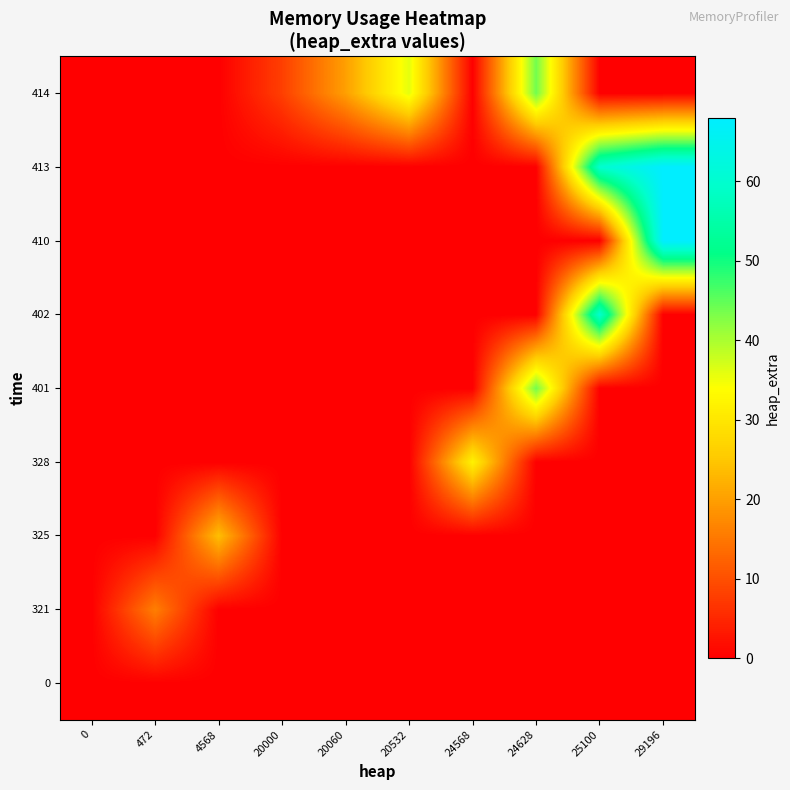

Reading right to left, what are all the values shown in this chart?

0: 29196=0	25100=0	24628=0	24568=0	20532=0	20060=0	20000=0	4568=0	472=0	0=0
321: 29196=0	25100=0	24628=0	24568=0	20532=0	20060=0	20000=0	4568=0	472=16	0=0
325: 29196=0	25100=0	24628=0	24568=0	20532=0	20060=0	20000=0	4568=24	472=0	0=0
328: 29196=0	25100=0	24628=0	24568=32	20532=0	20060=0	20000=0	4568=0	472=0	0=0
401: 29196=0	25100=0	24628=44	24568=0	20532=0	20060=0	20000=0	4568=0	472=0	0=0
402: 29196=0	25100=60	24628=0	24568=0	20532=0	20060=0	20000=0	4568=0	472=0	0=0
410: 29196=68	25100=0	24628=0	24568=0	20532=0	20060=0	20000=0	4568=0	472=0	0=0
413: 29196=68	25100=60	24628=0	24568=0	20532=0	20060=0	20000=0	4568=0	472=0	0=0
414: 29196=0	25100=0	24628=44	24568=0	20532=36	20060=20	20000=8	4568=0	472=0	0=0